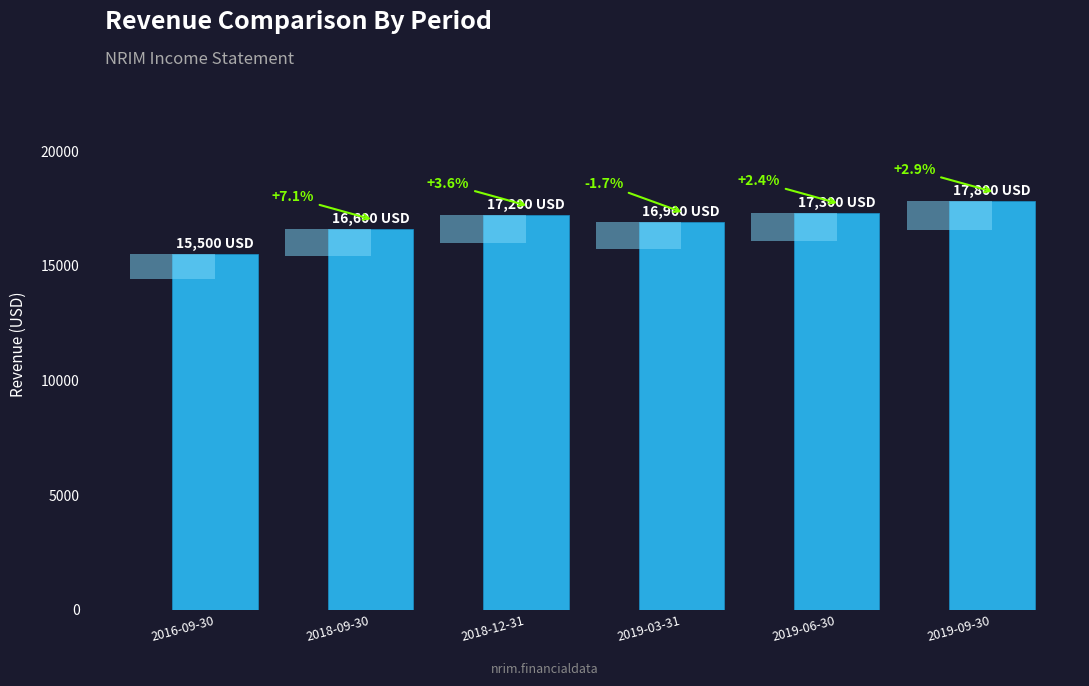

At which label does the data first exceed 17200?

2019-06-30